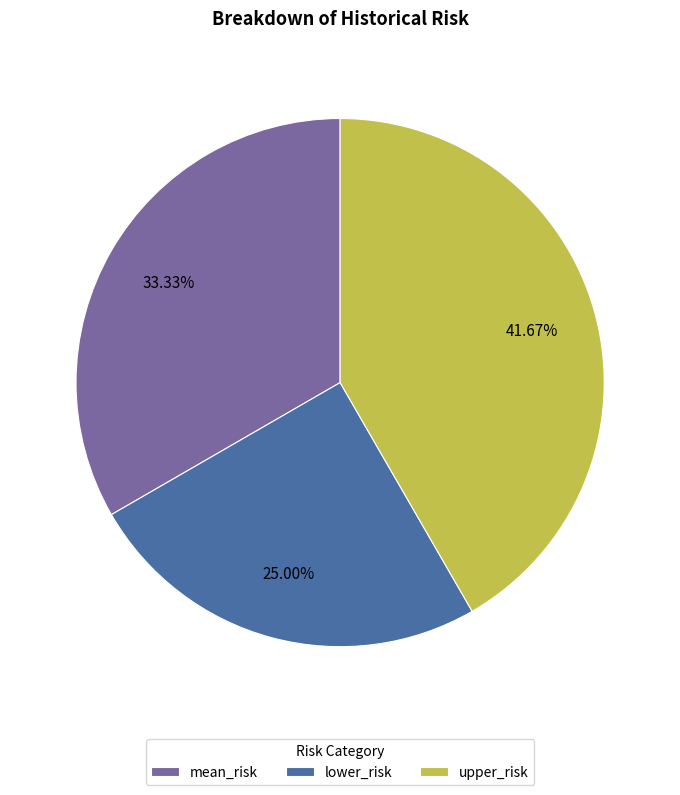

To the nearest percent, what is the difference between the largest and smallest slice percentages?

17%